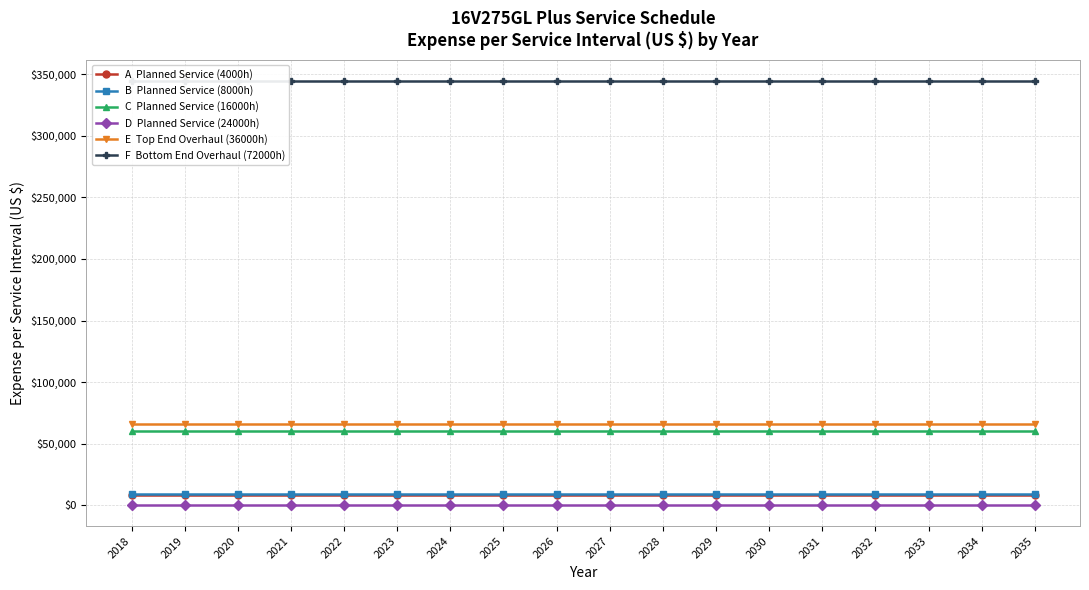

Reading left to right, list all the values displayed in this chart.

A  Planned Service (4000h): 8193.4	8193.4	8193.4	8193.4	8193.4	8193.4	8193.4	8193.4	8193.4	8193.4	8193.4	8193.4	8193.4	8193.4	8193.4	8193.4	8193.4	8193.4
B  Planned Service (8000h): 9091.0	9091.0	9091.0	9091.0	9091.0	9091.0	9091.0	9091.0	9091.0	9091.0	9091.0	9091.0	9091.0	9091.0	9091.0	9091.0	9091.0	9091.0
C  Planned Service (16000h): 60378.0	60378.0	60378.0	60378.0	60378.0	60378.0	60378.0	60378.0	60378.0	60378.0	60378.0	60378.0	60378.0	60378.0	60378.0	60378.0	60378.0	60378.0
D  Planned Service (24000h): 435.8	435.8	435.8	435.8	435.8	435.8	435.8	435.8	435.8	435.8	435.8	435.8	435.8	435.8	435.8	435.8	435.8	435.8
E  Top End Overhaul (36000h): 65958.7	65958.7	65958.7	65958.7	65958.7	65958.7	65958.7	65958.7	65958.7	65958.7	65958.7	65958.7	65958.7	65958.7	65958.7	65958.7	65958.7	65958.7
F  Bottom End Overhaul (72000h): 344348.3	344348.3	344348.3	344348.3	344348.3	344348.3	344348.3	344348.3	344348.3	344348.3	344348.3	344348.3	344348.3	344348.3	344348.3	344348.3	344348.3	344348.3